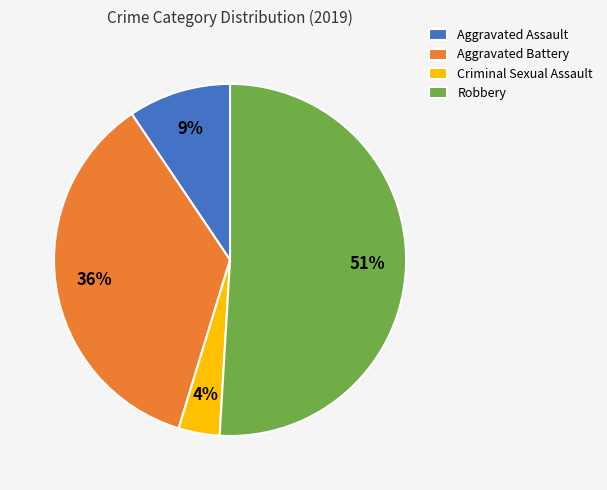

Do Aggravated Assault and Criminal Sexual Assault together represent more than half of the pie?

No